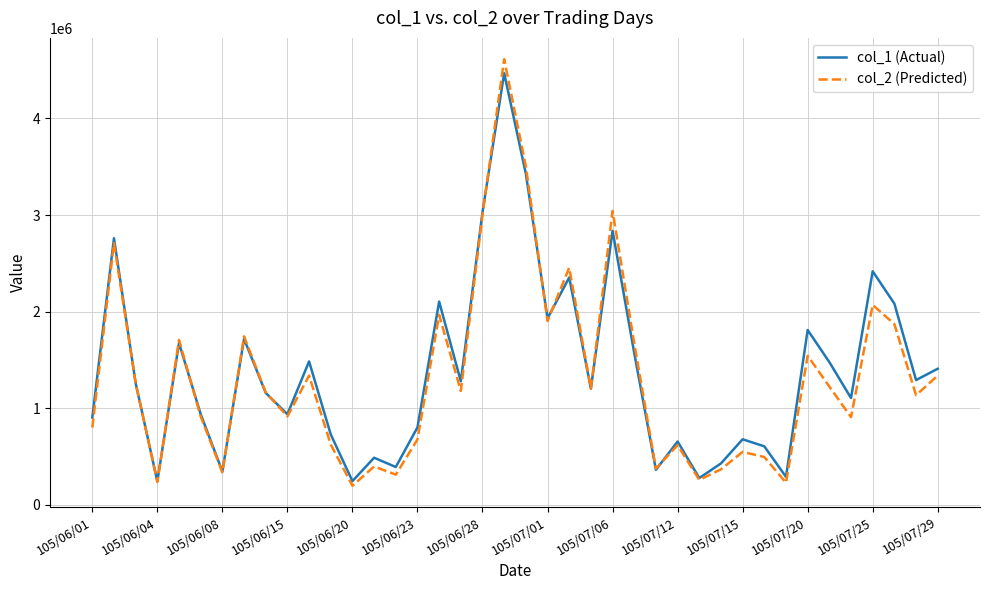

Count the number of categories in the chart.

40